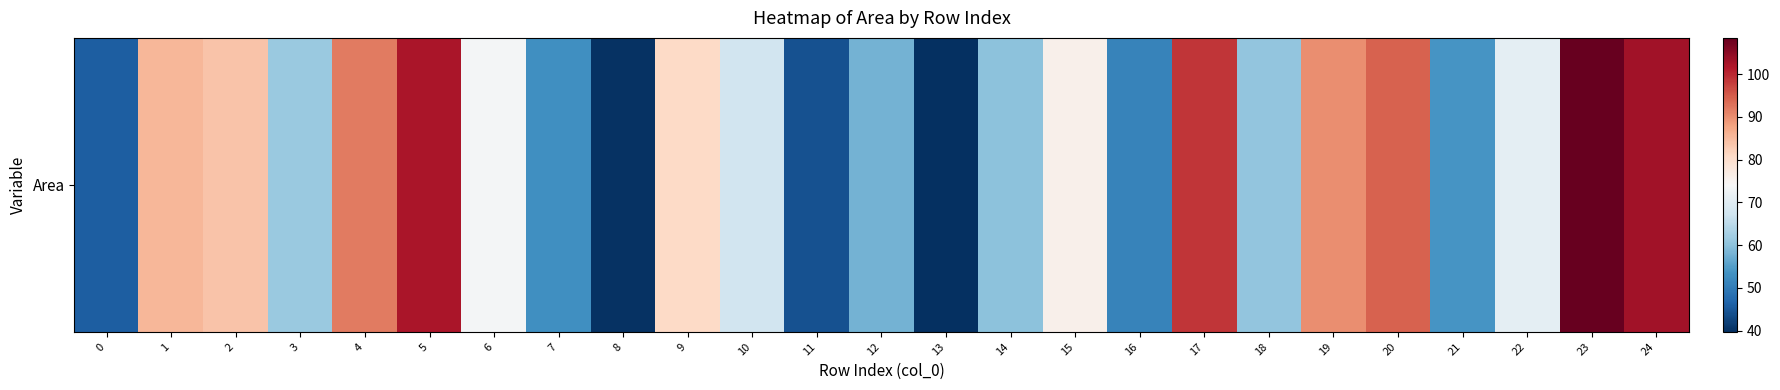

Is it true that the value at 13 is 39.7?

True